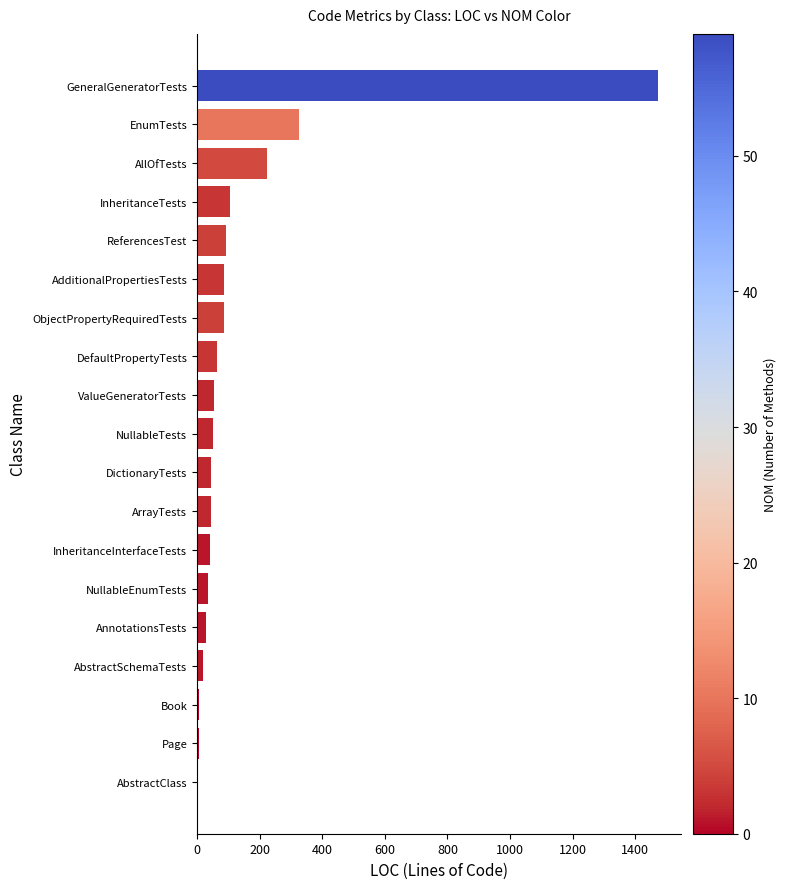

Where is the data nearest to the value 738?

EnumTests